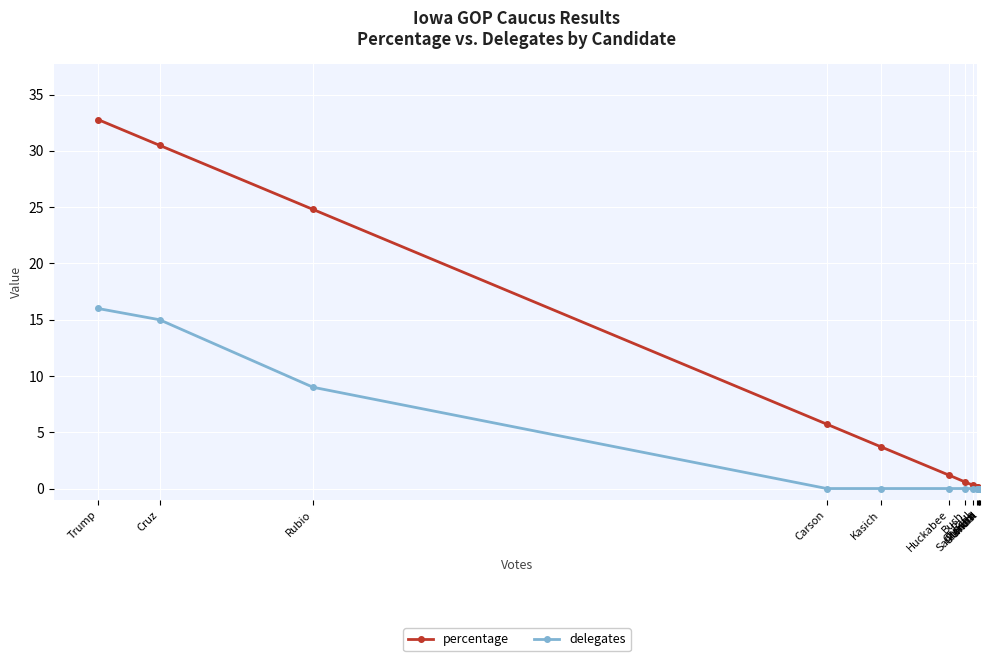

What is the sum of all percentage values?

100.0